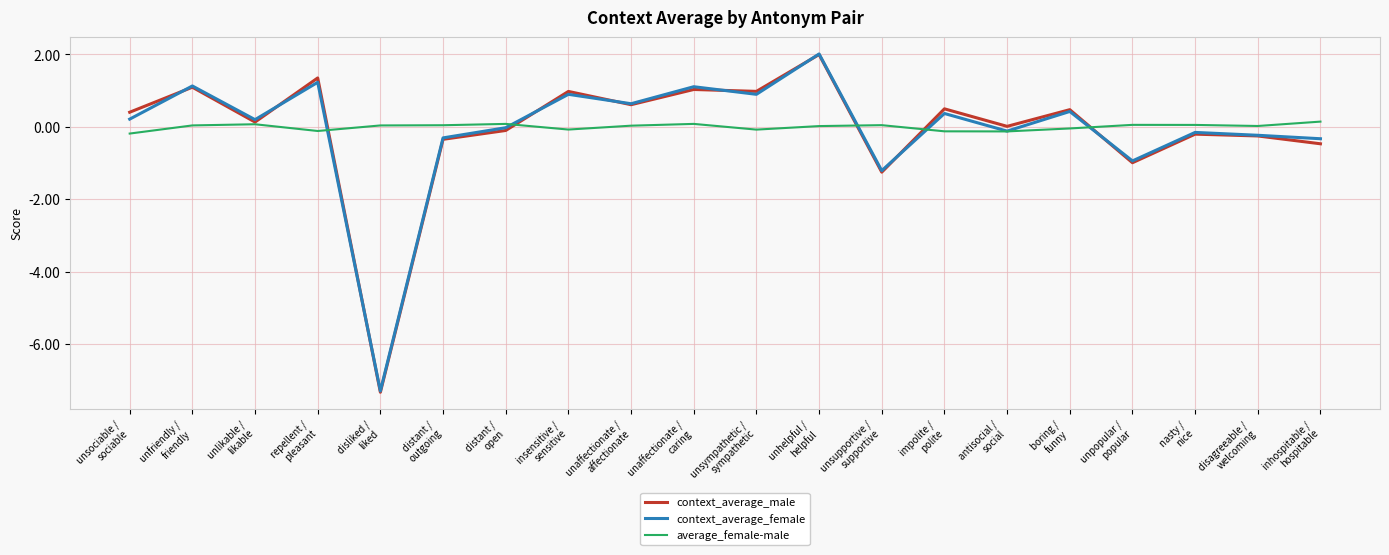

Which series has the largest range (max minus min)?

context_average_male